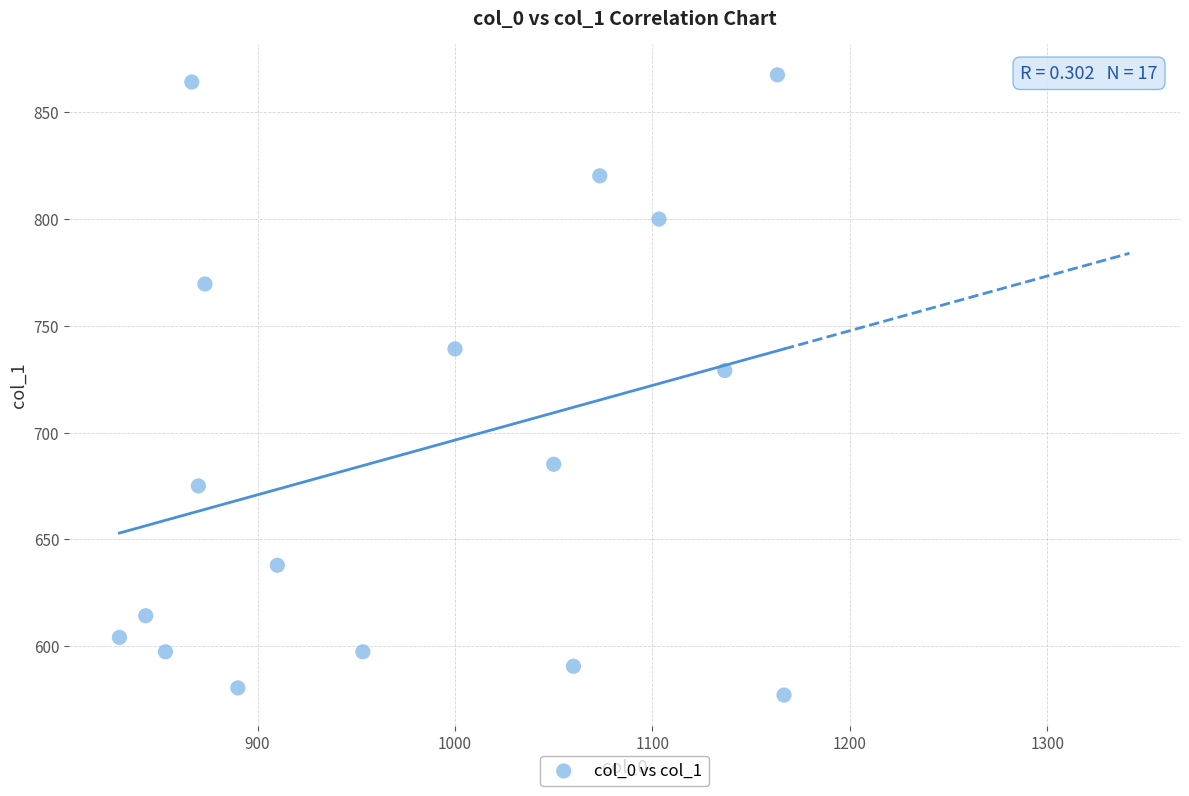

What Y value in the scatter plot is closest to 722?

729.0